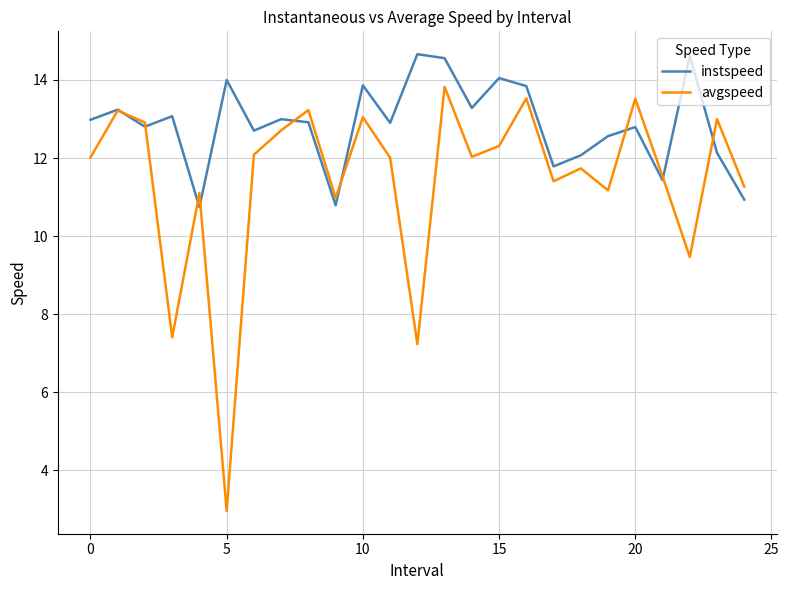

List the series in order of their peak value, highest first.

instspeed, avgspeed